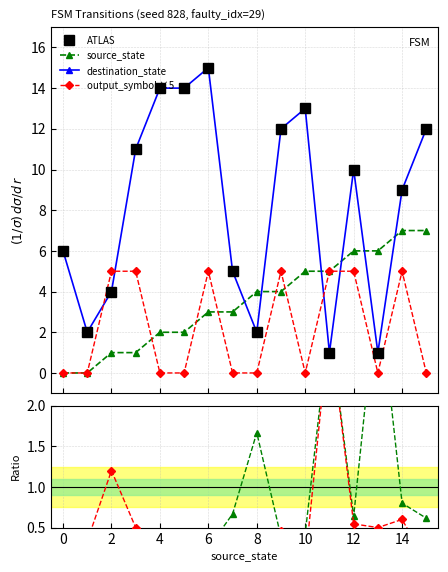

Is this an area chart (filled region under the line)?

No